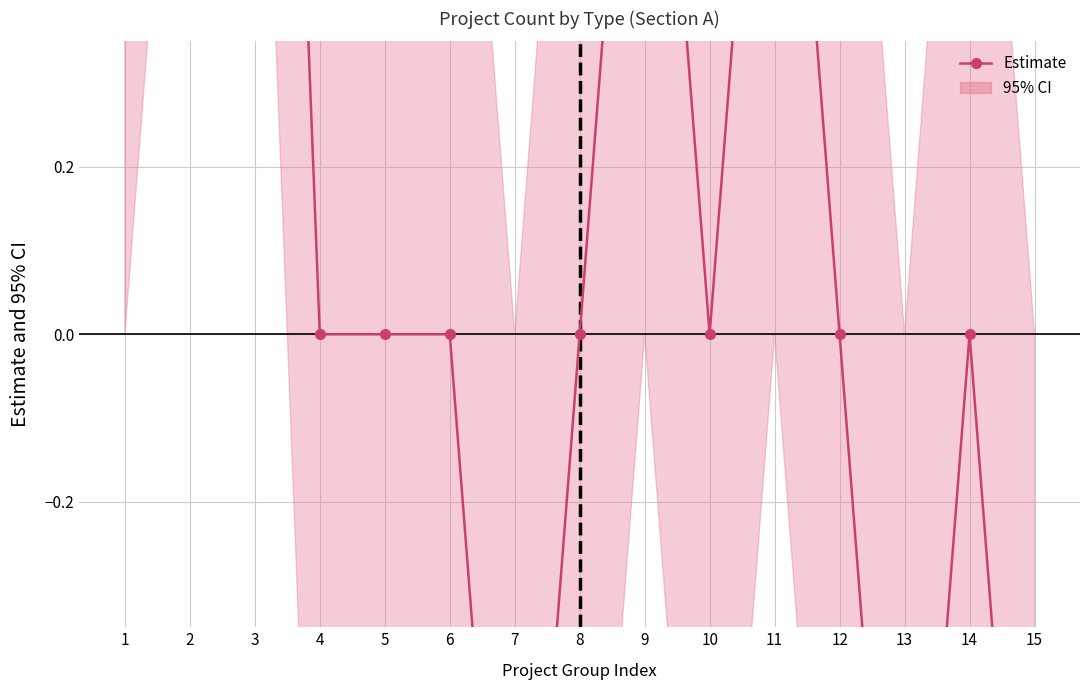

How many values are between 0 and 1?

10